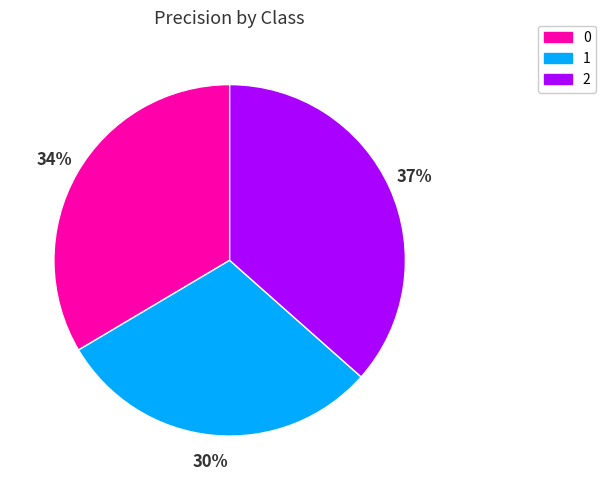

To the nearest percent, what is the difference between the largest and smallest slice percentages?

7%